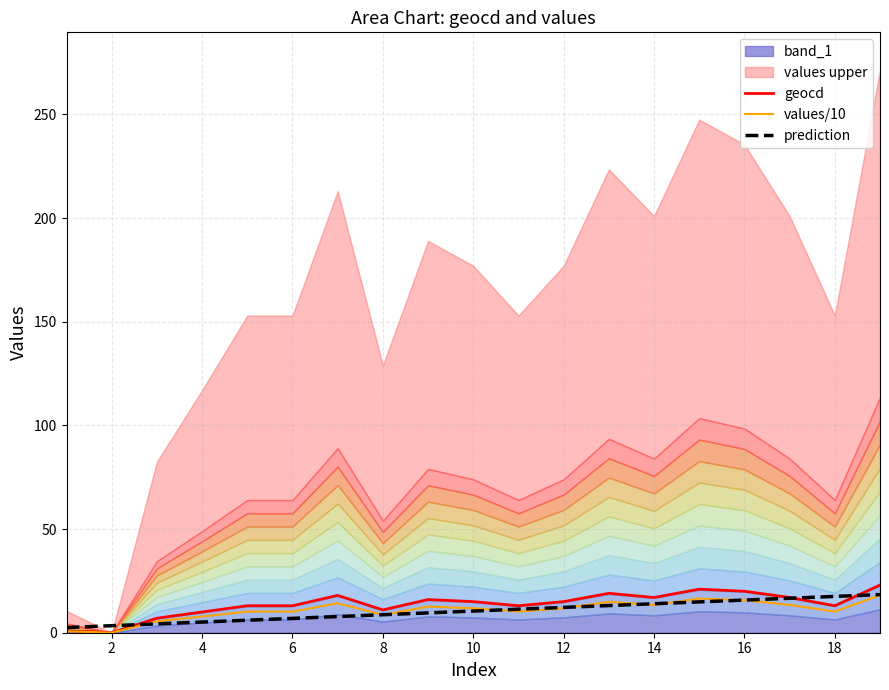

What value does the prediction series have at 12?

12.2